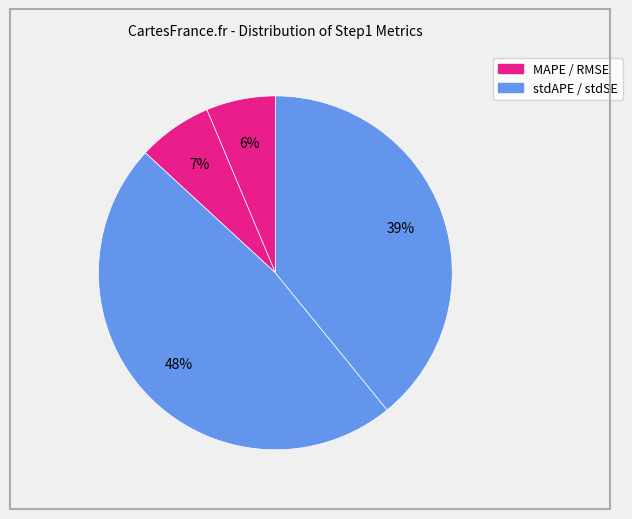

Is there a majority slice in this chart?

No